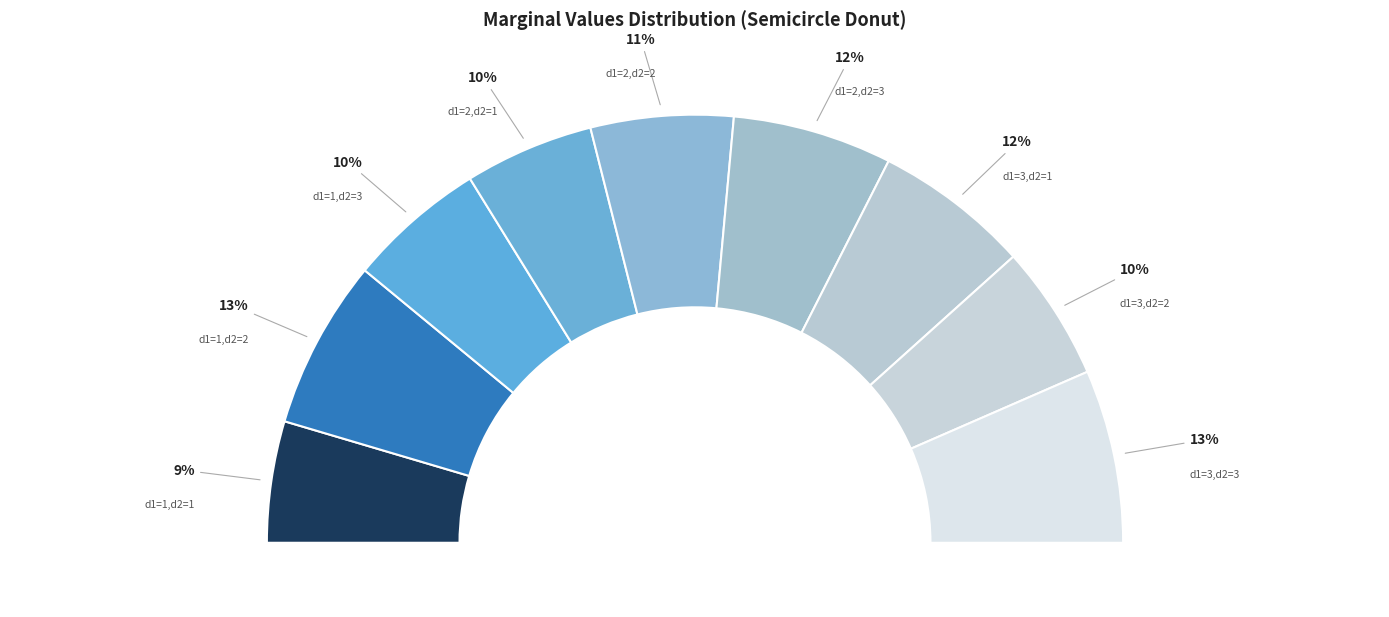

Is it true that dim1=1, dim2=1 is 9% of the pie?

True